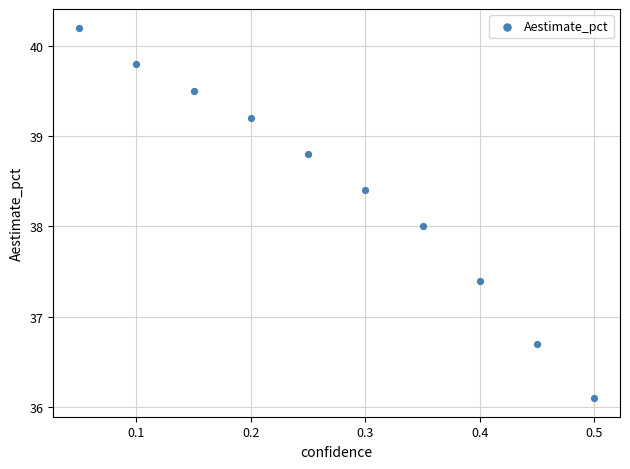

What is the average X value?

0.3